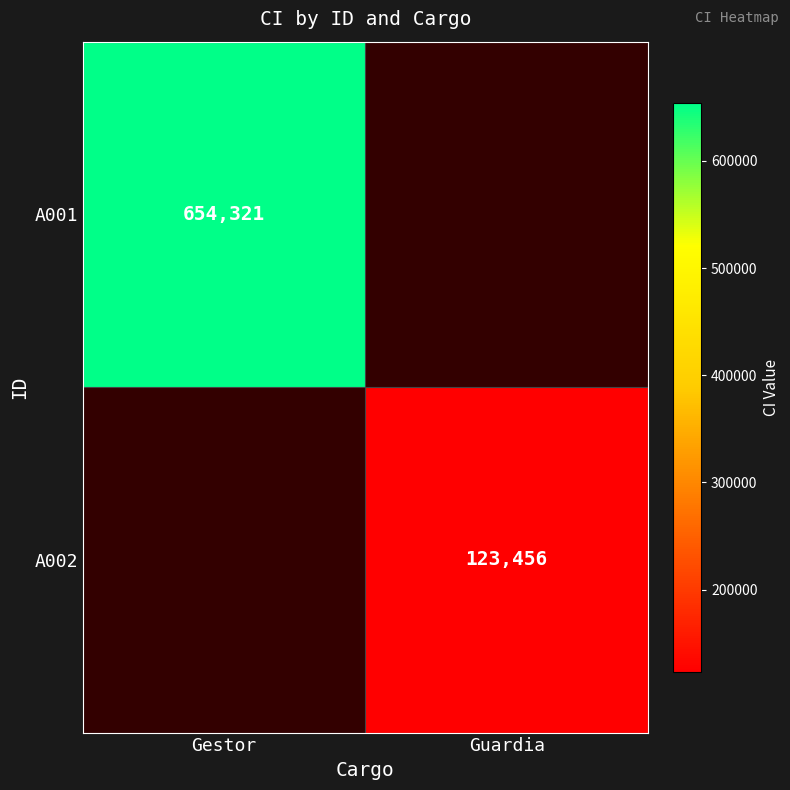

At how many categories does at least one series exceed 265915?

1